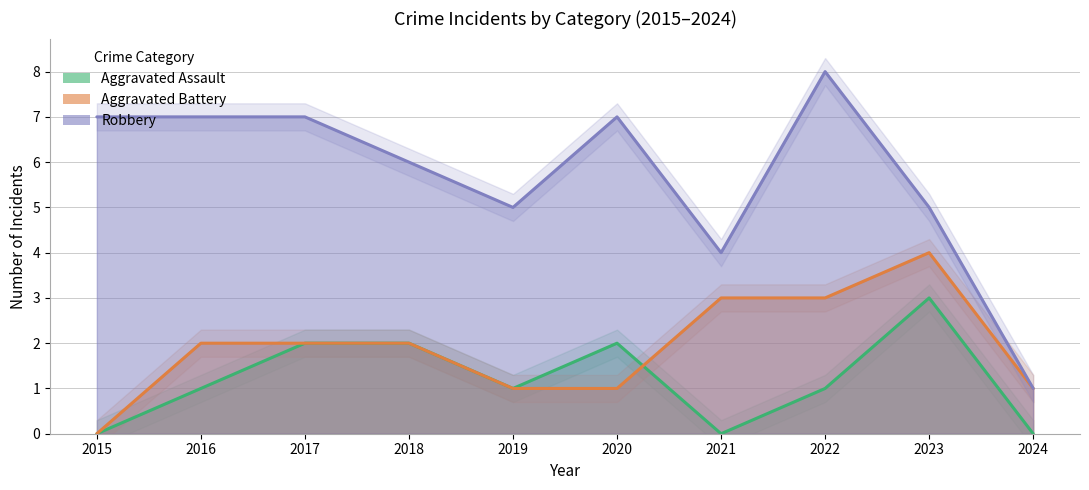

What is the difference between the second highest and second lowest values in the Aggravated Assault series?

2